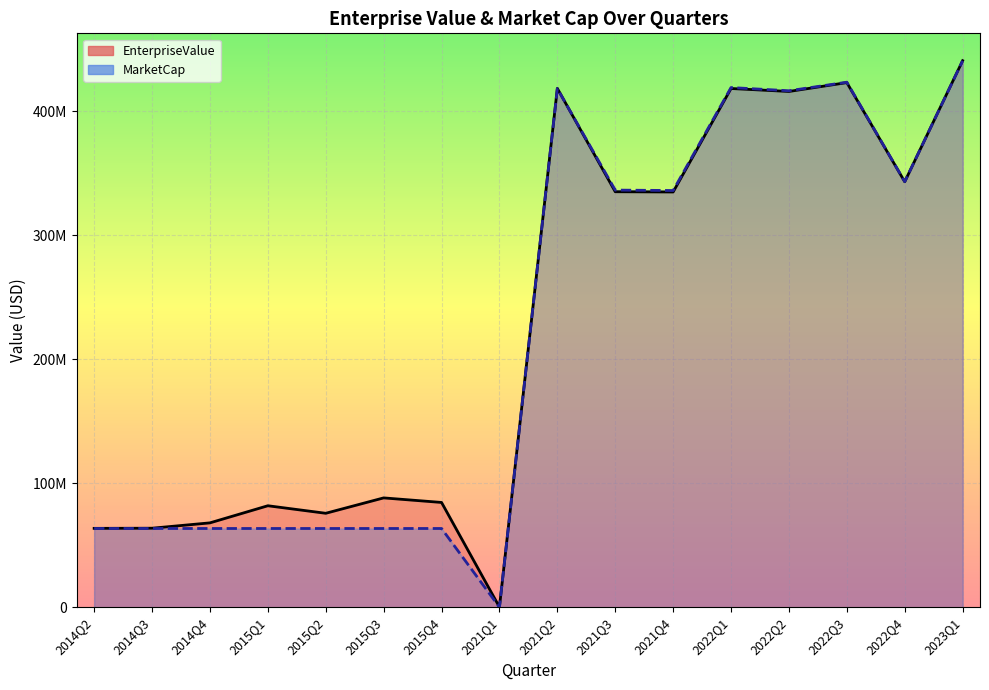

At which category is the sum across all series the highest?

2023Q1